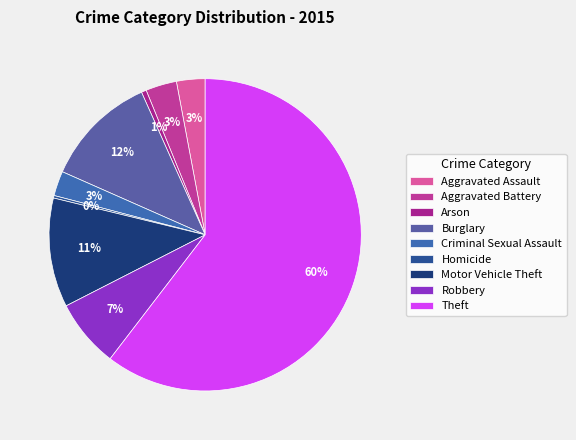

Rank the categories by value from lowest to highest.

Homicide, Arson, Criminal Sexual Assault, Aggravated Assault, Aggravated Battery, Robbery, Motor Vehicle Theft, Burglary, Theft